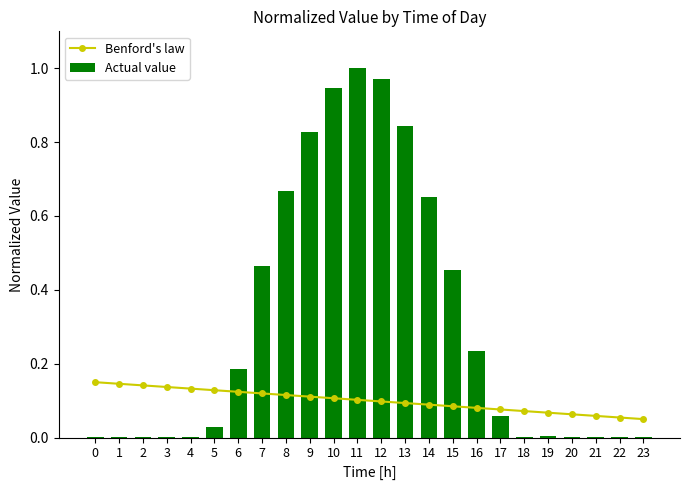

Rank the series at 5 from highest to lowest value.

Benford's law, Actual value